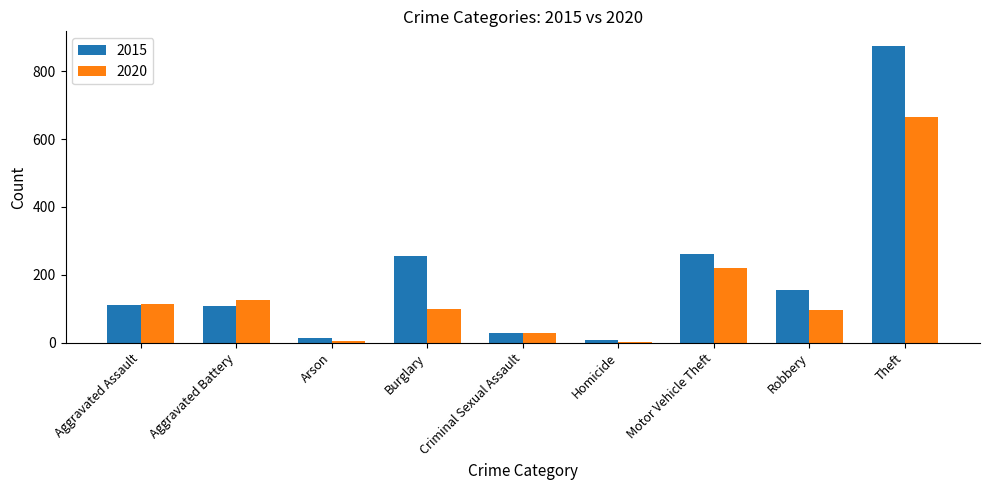

At which label does 2020 reach its peak?

Theft